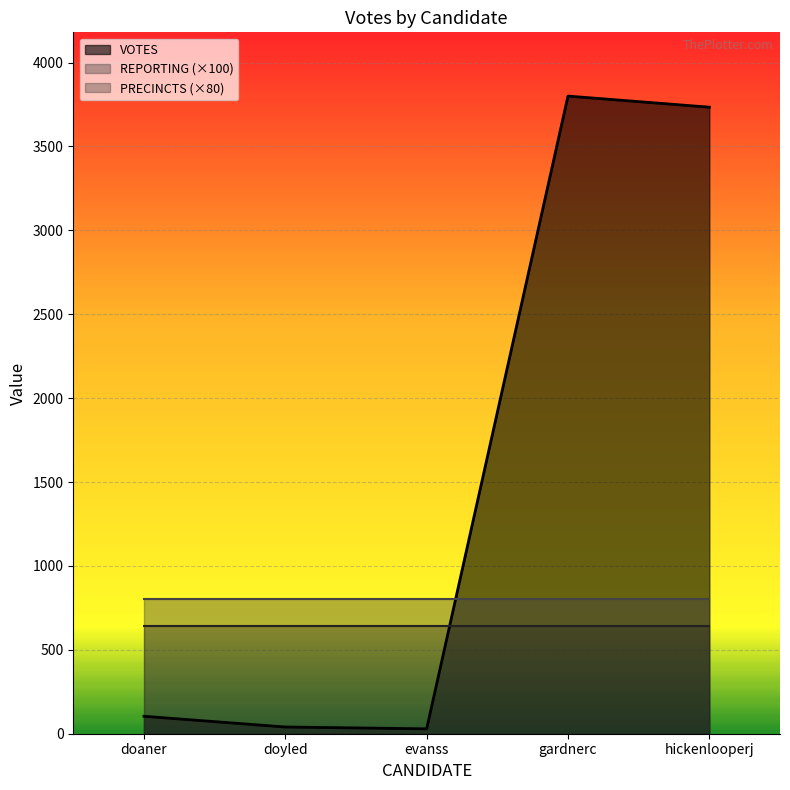

How many data points in VOTES are above 104?

2